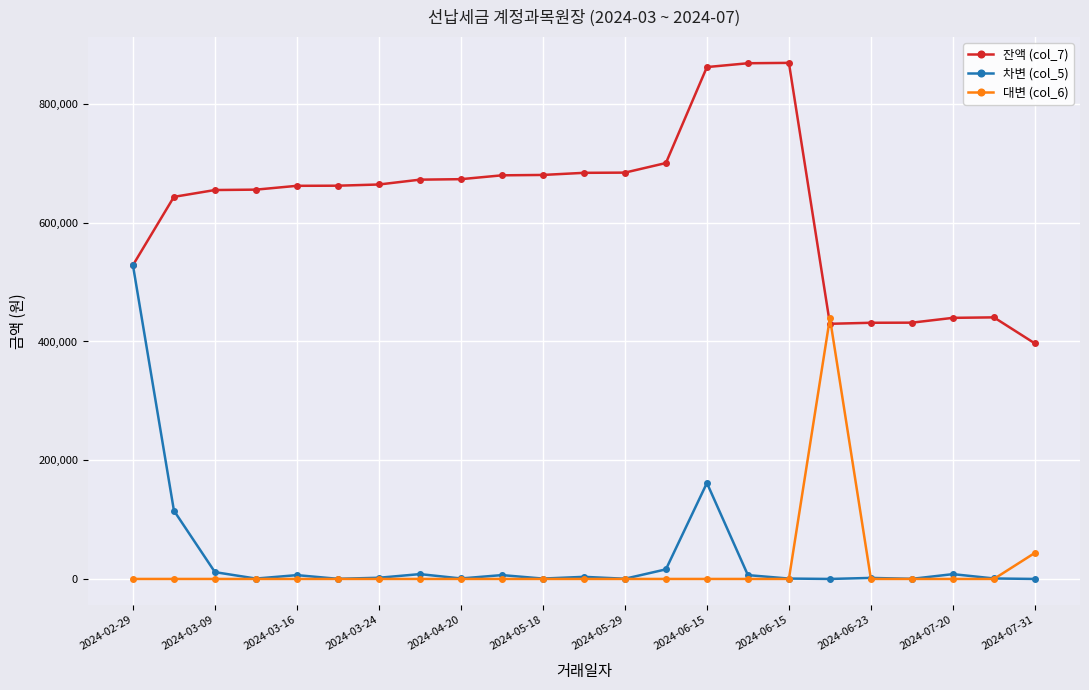

What is the greatest value displayed?

869360